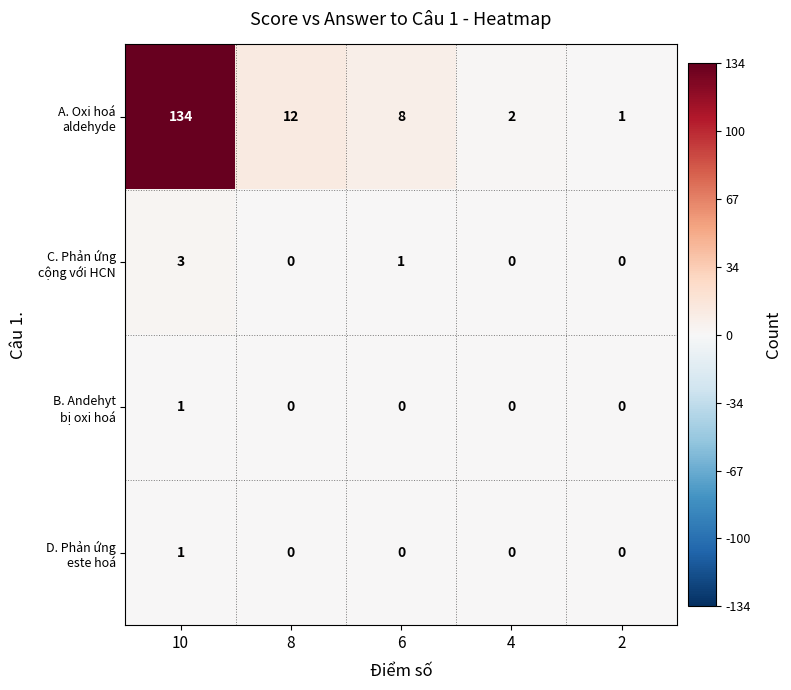

At which category is the sum across all series the highest?

10